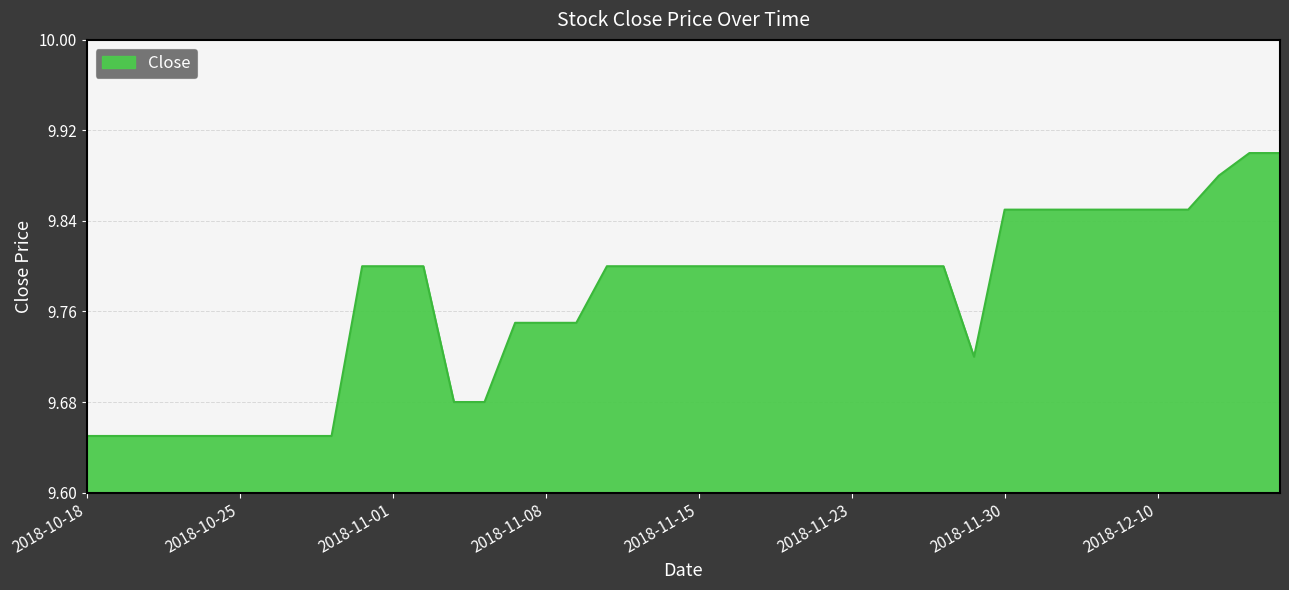

Does the chart have visible grid lines?

Yes